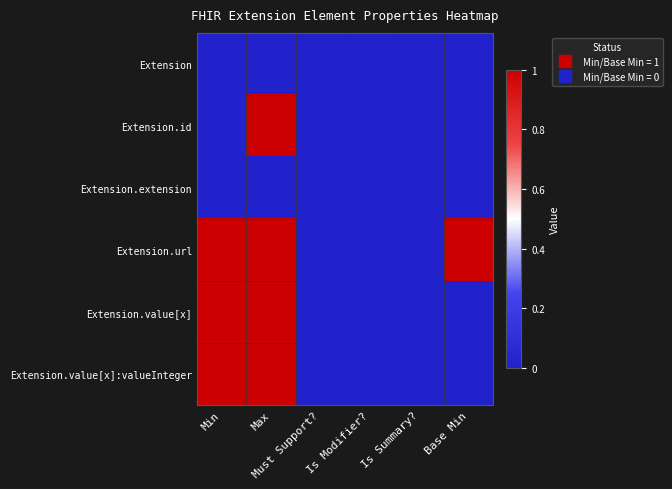

Which has a higher value, Is Summary? or Max?

Is Summary?